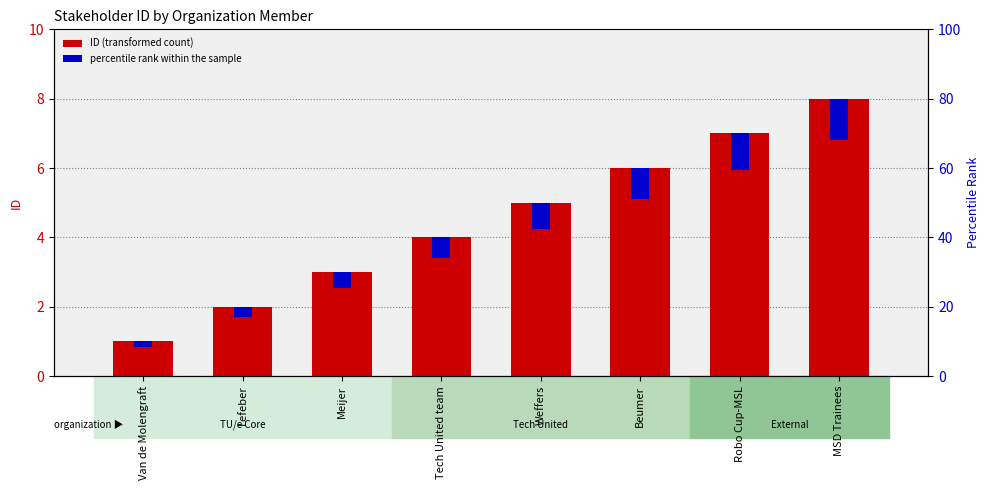

How many distinct data groups are displayed?

2